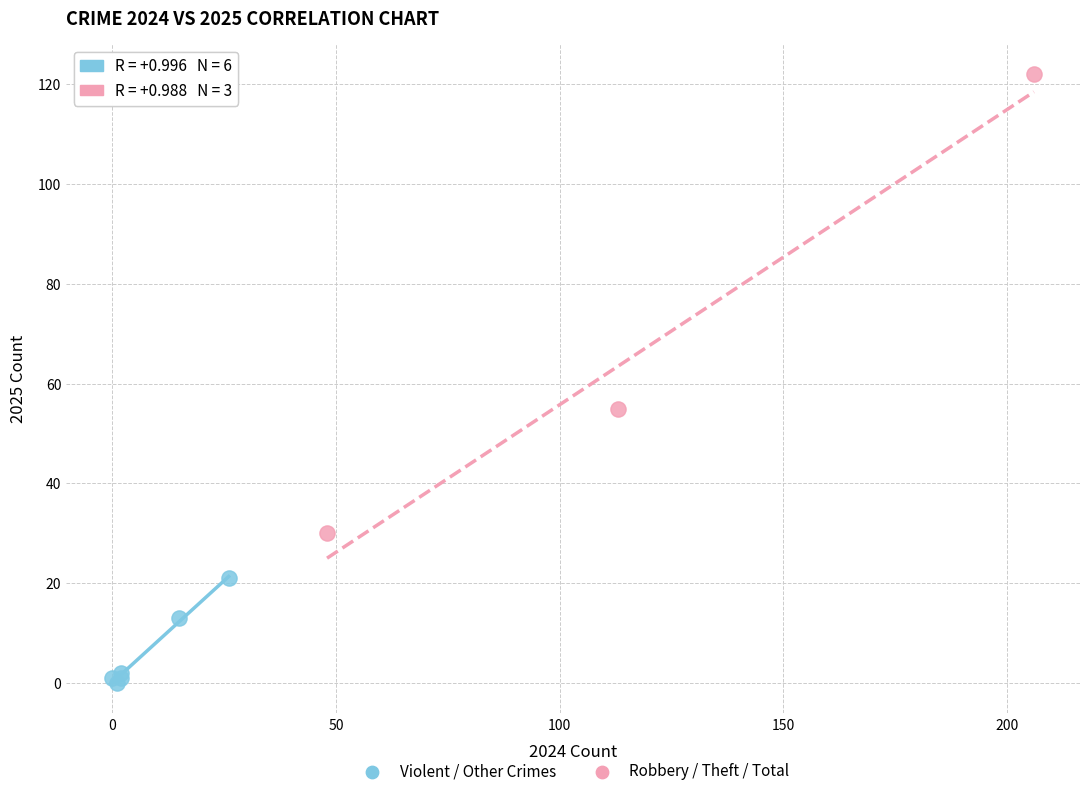

Which series reaches the minimum Y coordinate?

Violent / Other Crimes